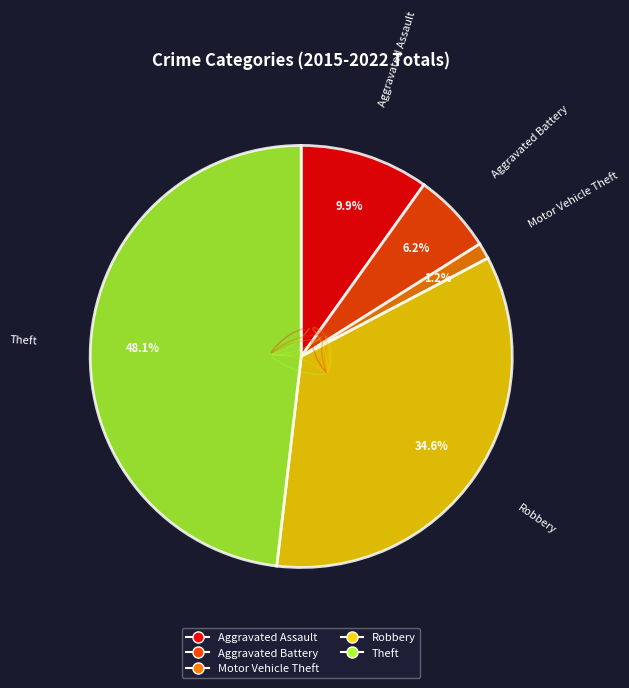

To the nearest percent, what is the difference between the Motor Vehicle Theft and Aggravated Battery slice percentages?

5%